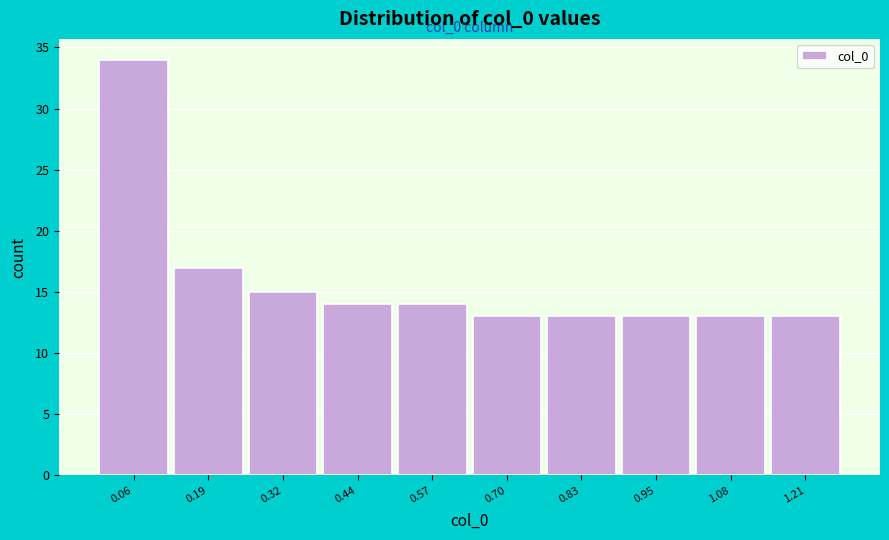

Over which range of the x-axis is the bar tallest?

0.00 to 0.12